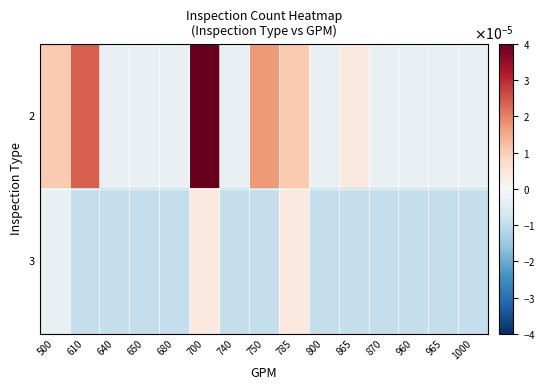

Count the number of data series in this chart.

2